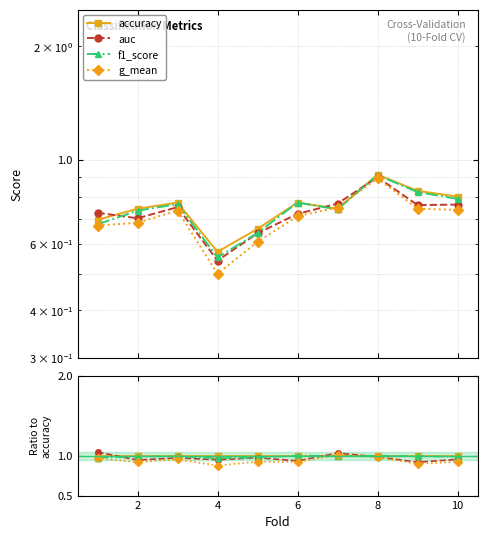

Which series has the largest range (max minus min)?

g_mean